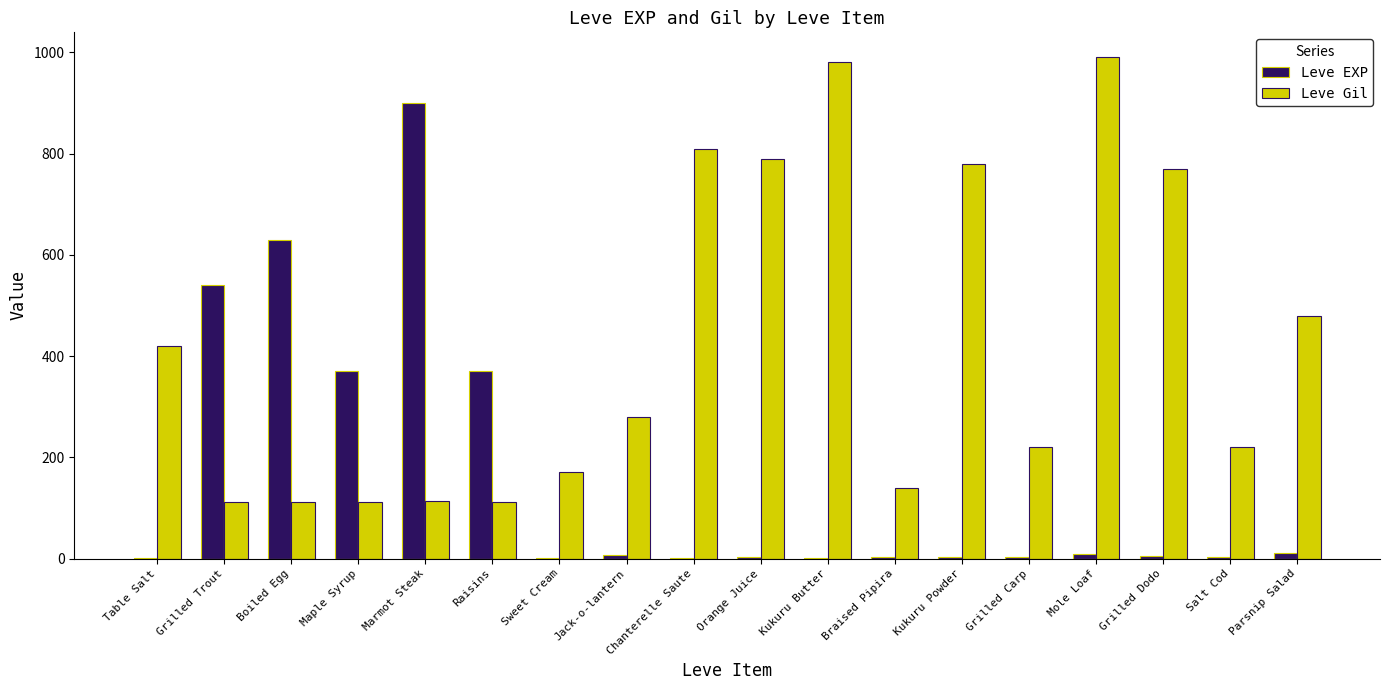

Count the number of categories in the chart.

18